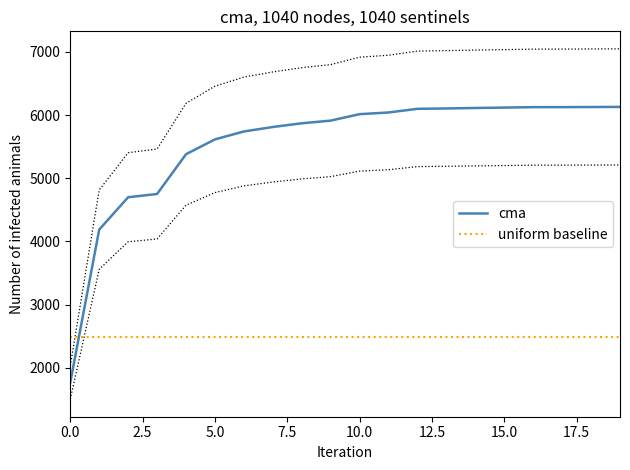

True or false: uniform baseline has a value of 2494.0 at 11.

True